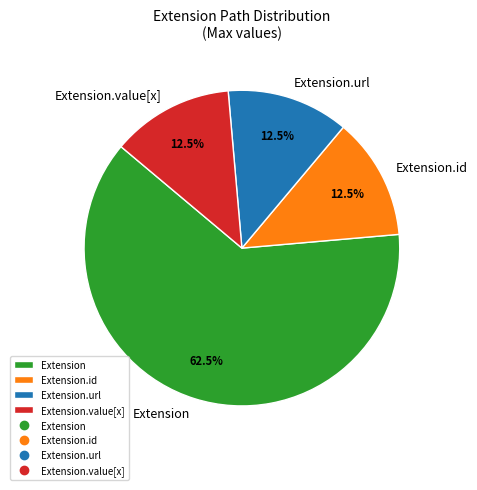

How many slices are in this pie chart?

4